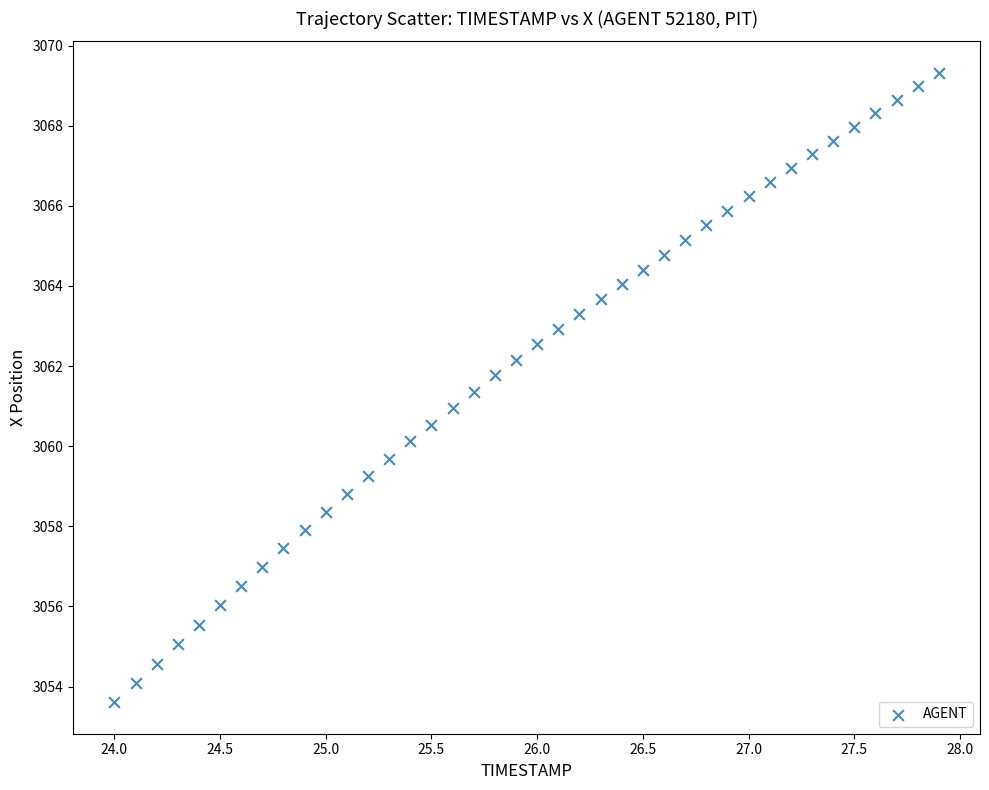

What is the range of X values (max minus min)?

3.9